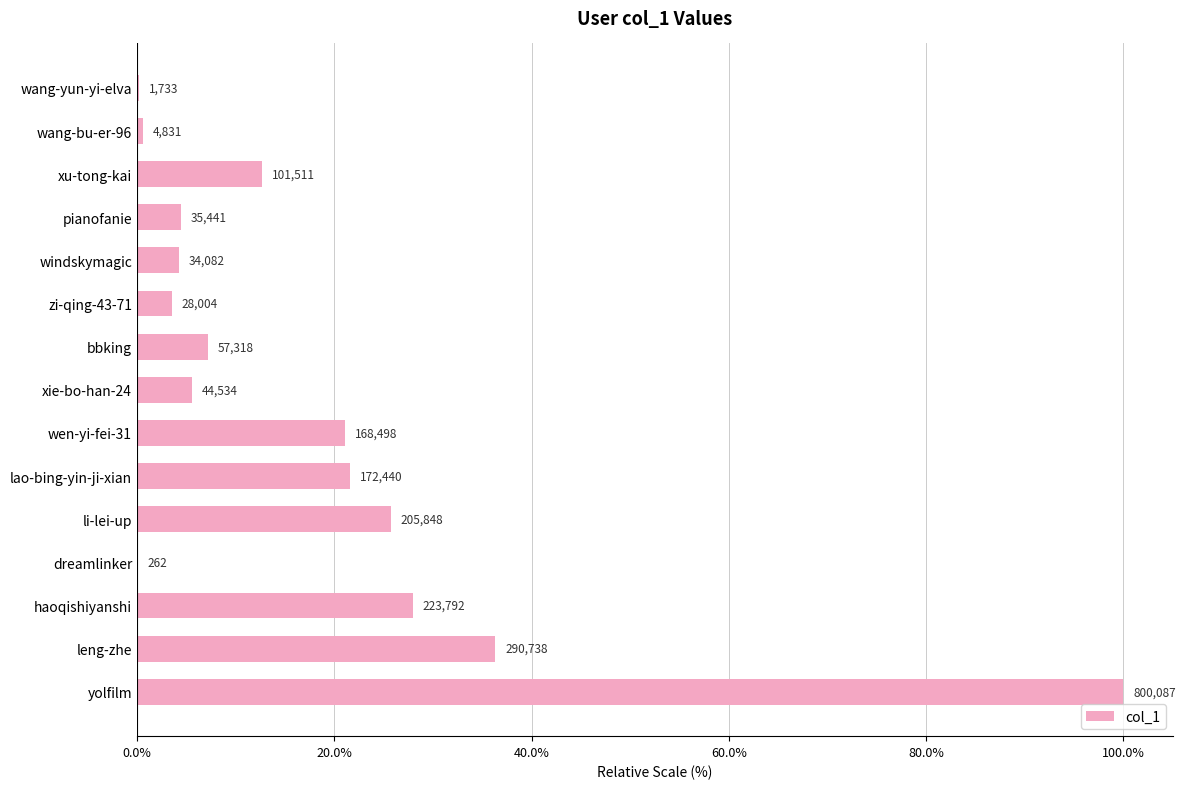

Are the bars horizontal?

Yes